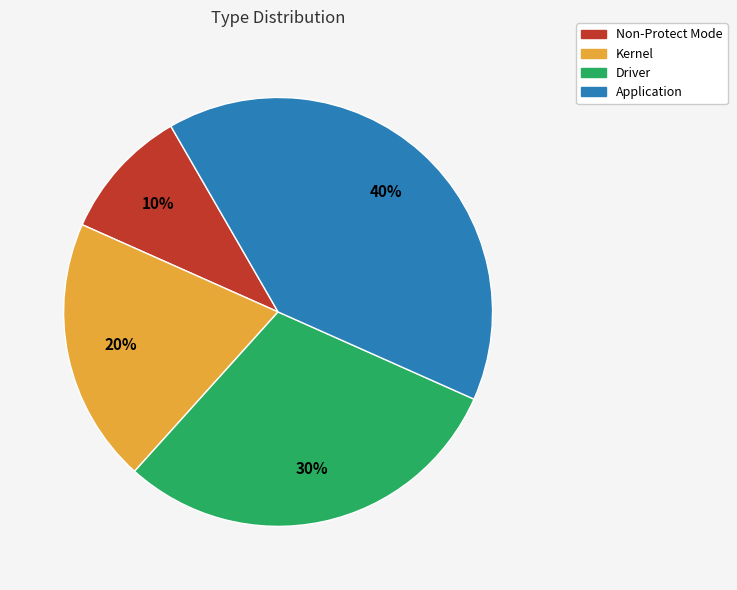

To the nearest percent, what is the difference between the largest and smallest slice percentages?

30%